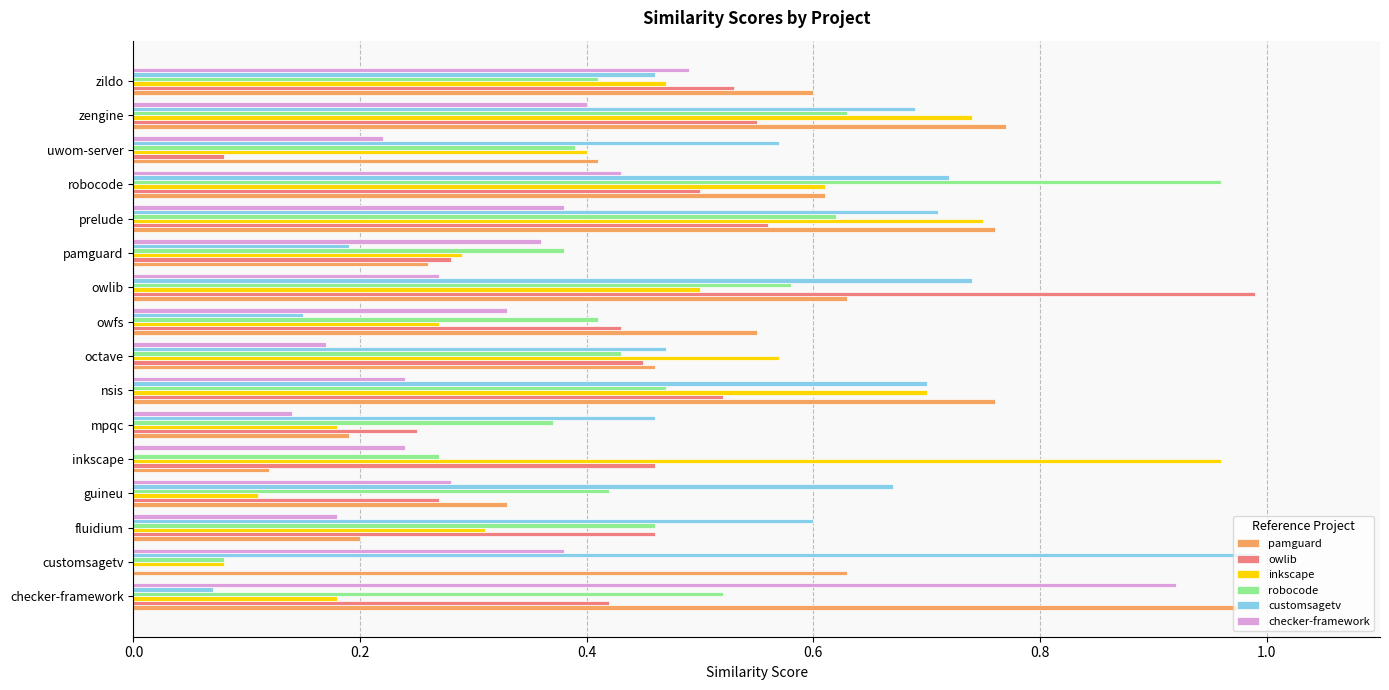

What is the total value across all series at zengine?

3.8